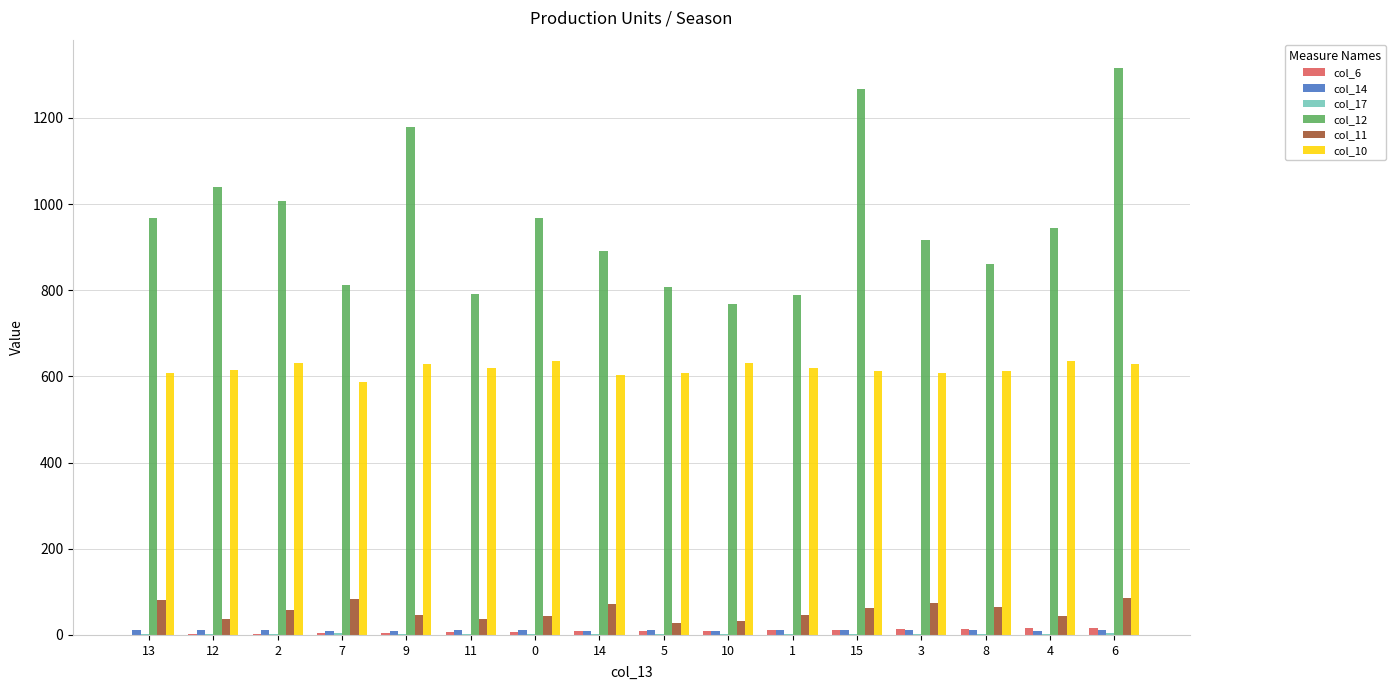

Which series has the largest total across all categories?

col_12